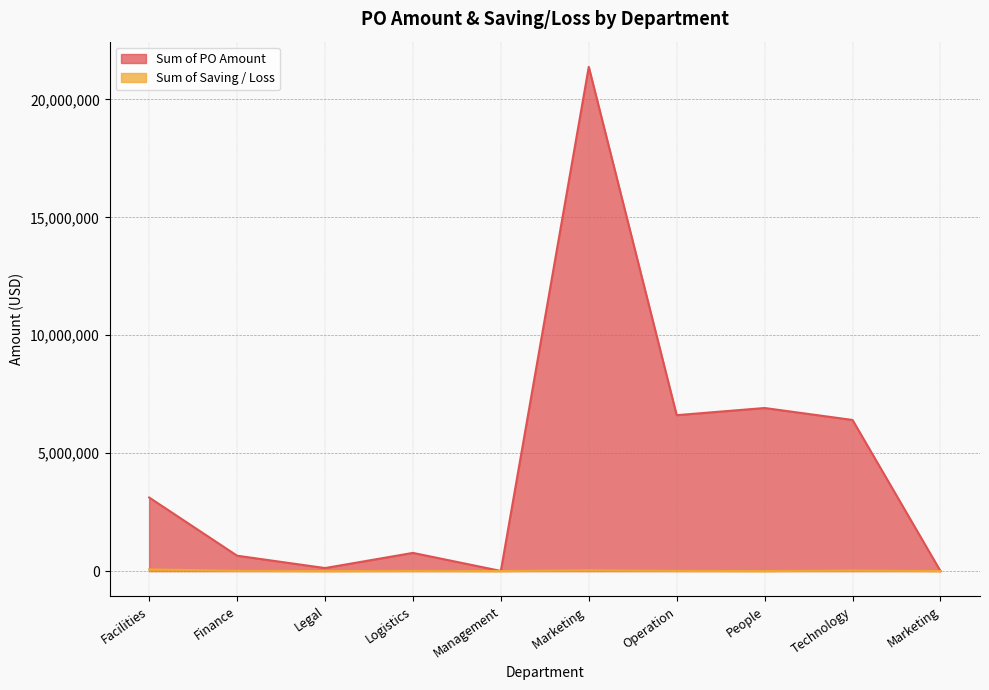

Where is the first local minimum for Sum of PO Amount?

Legal